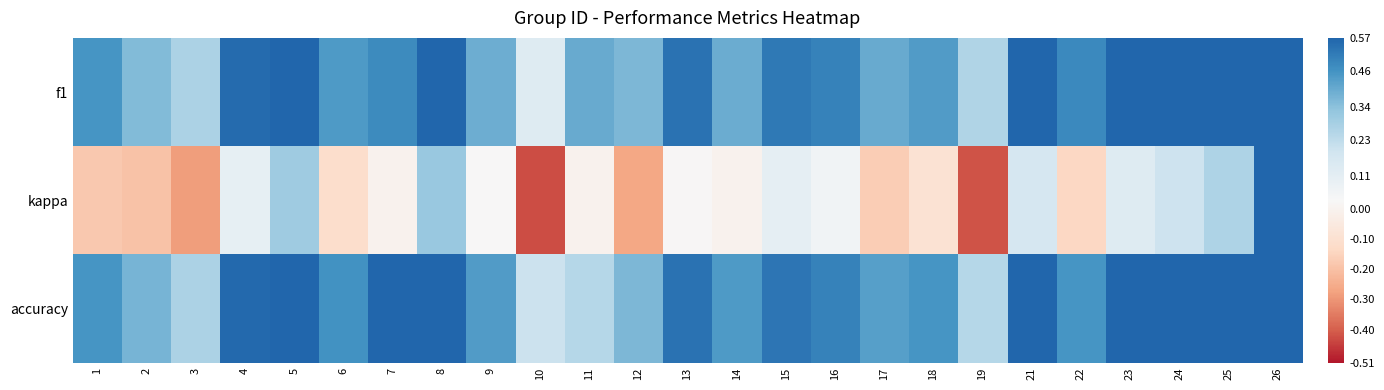

What is the maximum value shown in the chart?

0.9